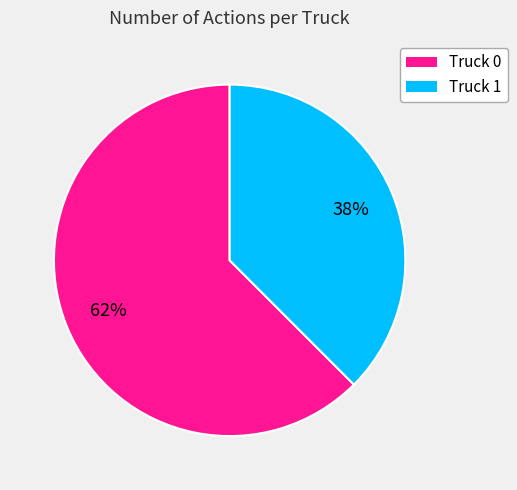

To the nearest percent, what is the average slice percentage?

50%